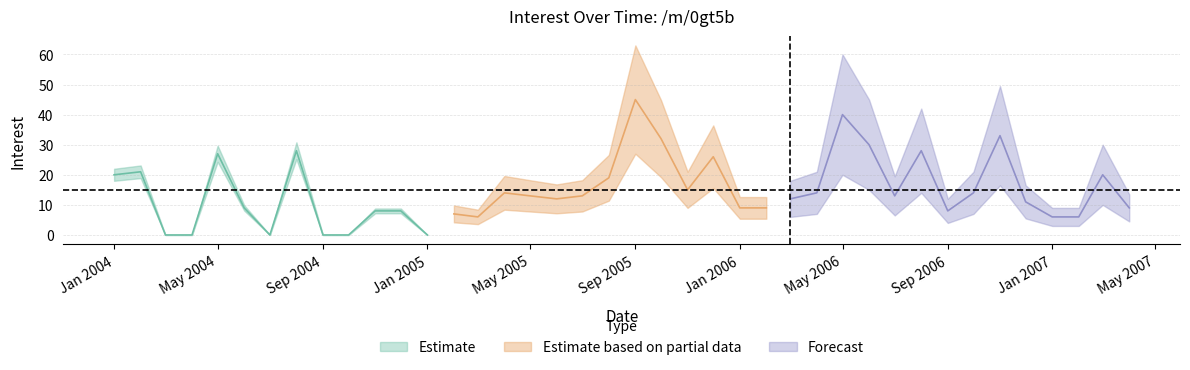

What is the change in value from 2004-08-01 to 2005-07-01?

-15